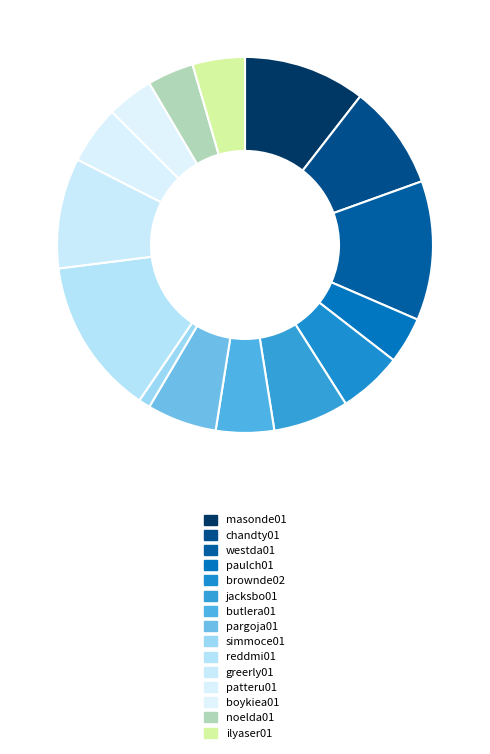

Count the number of slices in the pie.

15